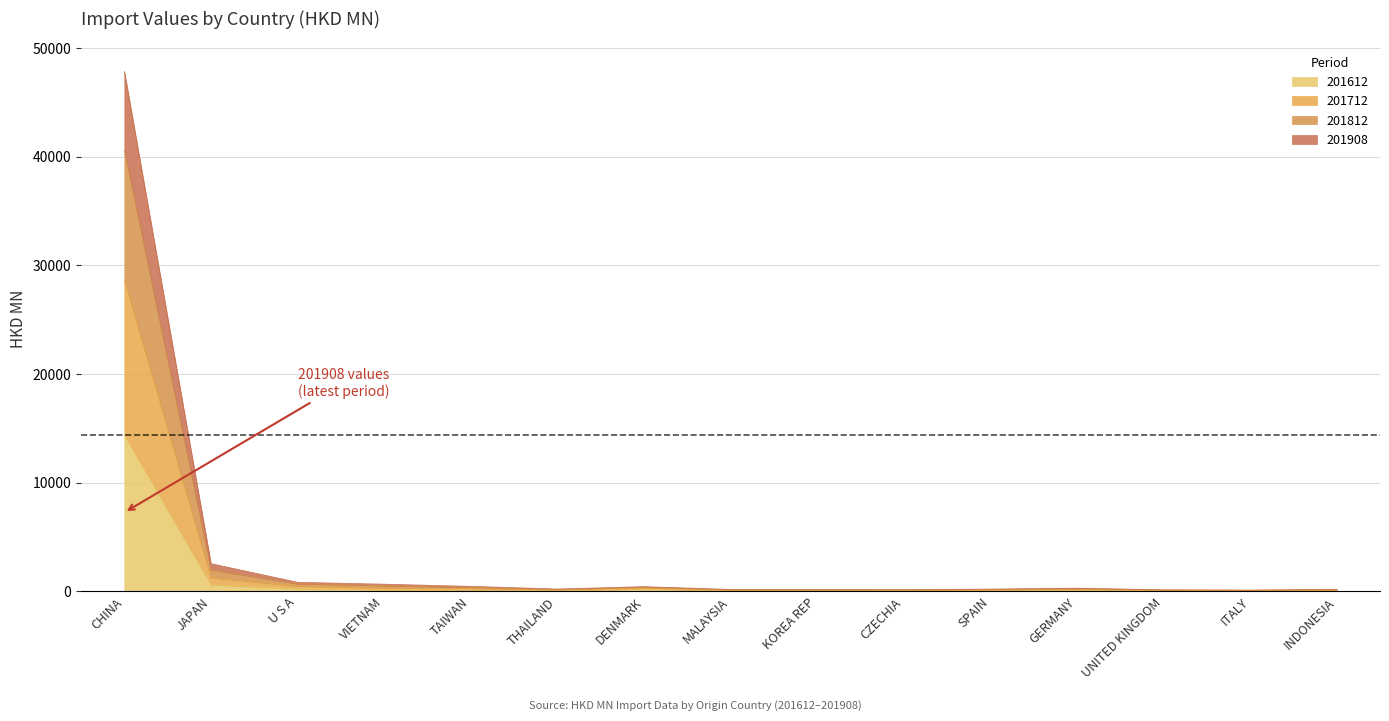

What is the label of the 6th point from the left?

THAILAND